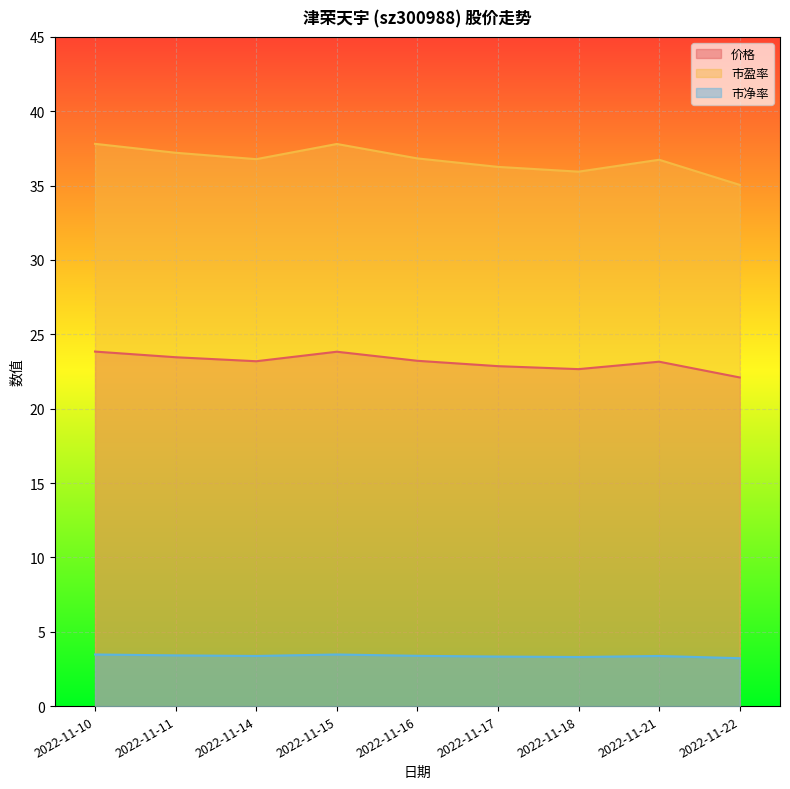

What is the difference between the highest and lowest values at 2022-11-18?

32.6